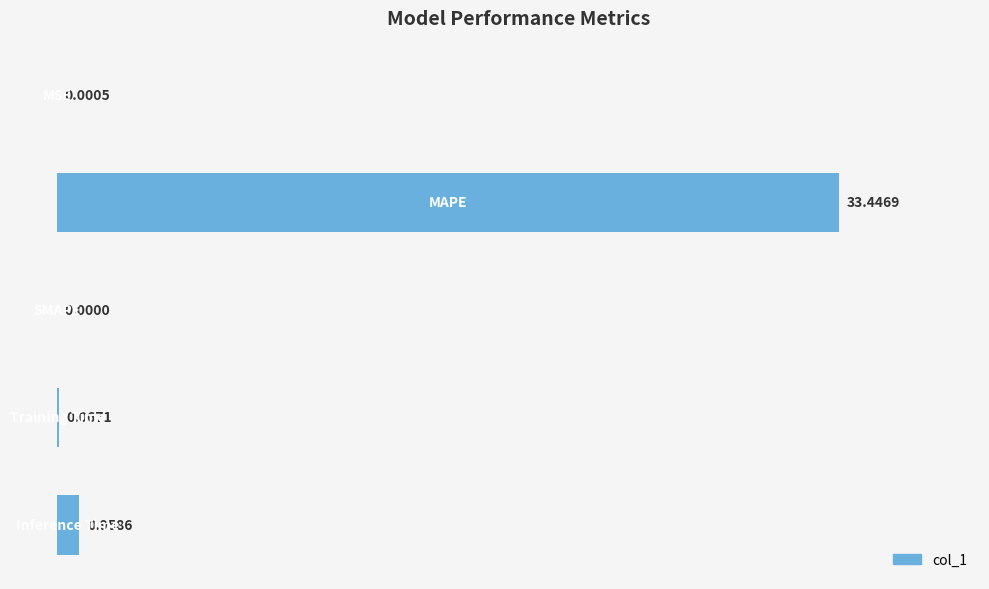

How many values are above zero?

4